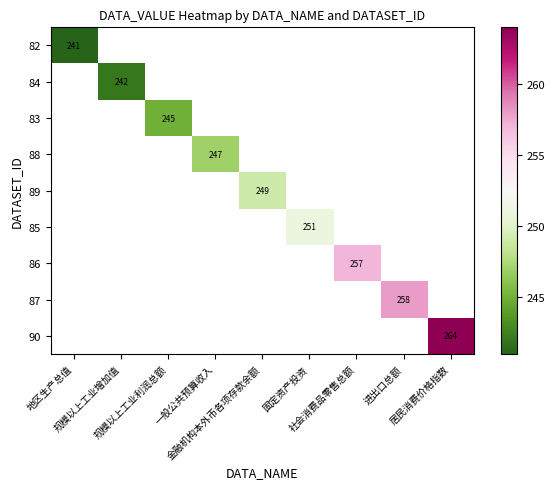

Which series has the widest spread of values?

82